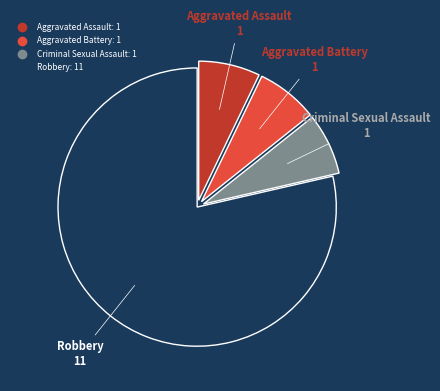

Is the sum of Robbery and Criminal Sexual Assault greater than half?

Yes